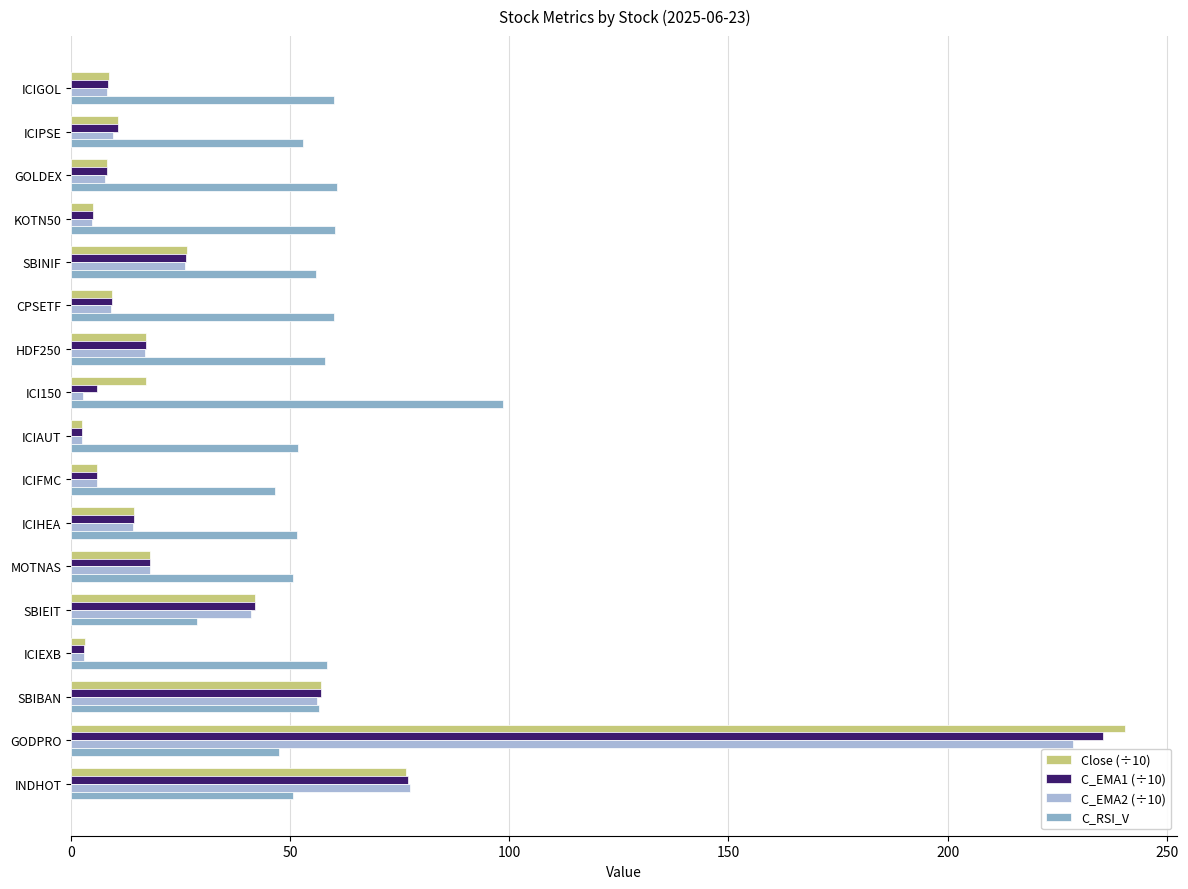

What is the average value of the C_RSI_V series?

55.8